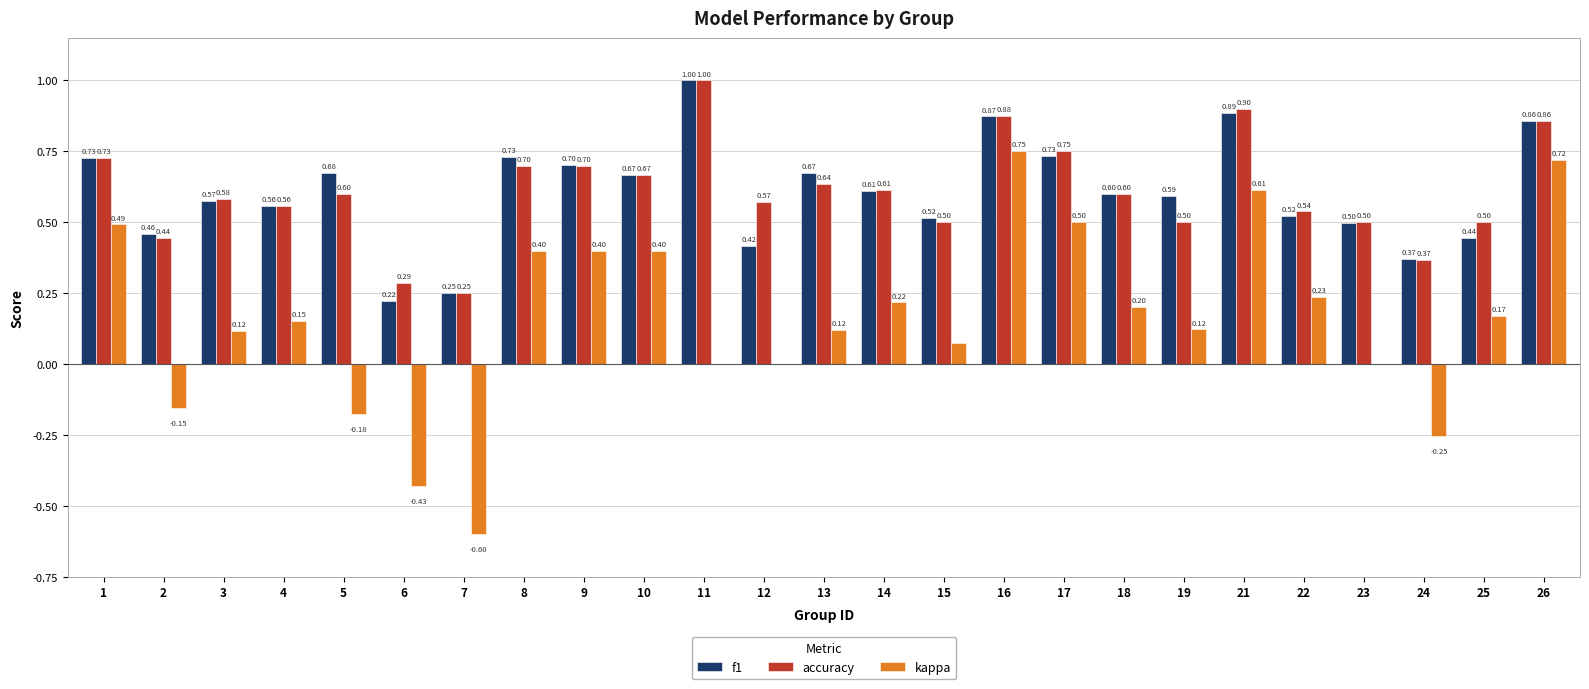

What is the sum of the accuracy values at 13 and 4?

1.2